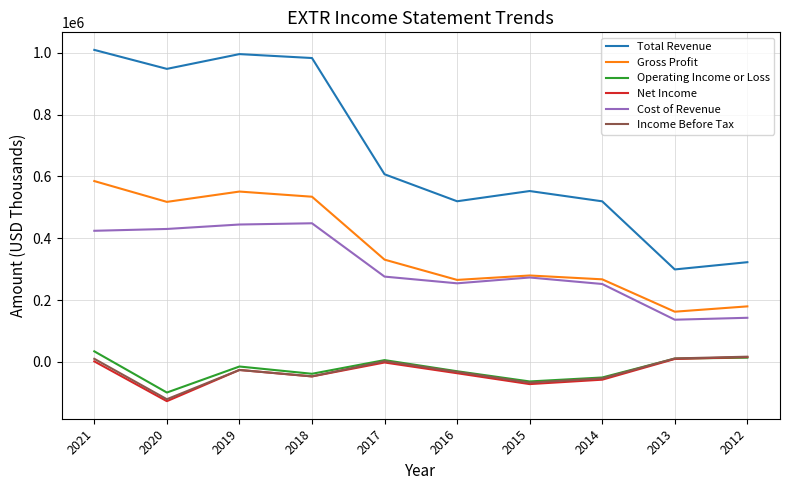

What is the difference between the highest and lowest values at 2016?

556200